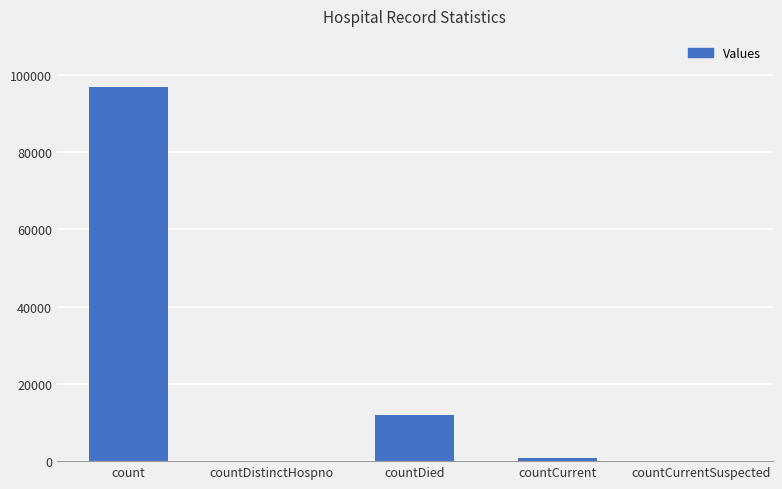

What is the sum of all values?

109750